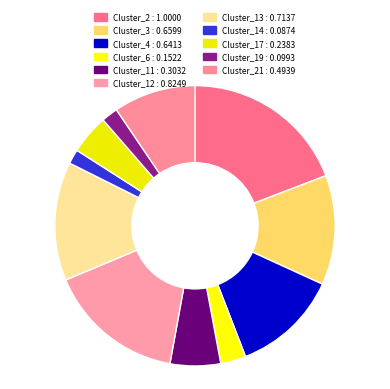

Count the number of slices in the pie.

11